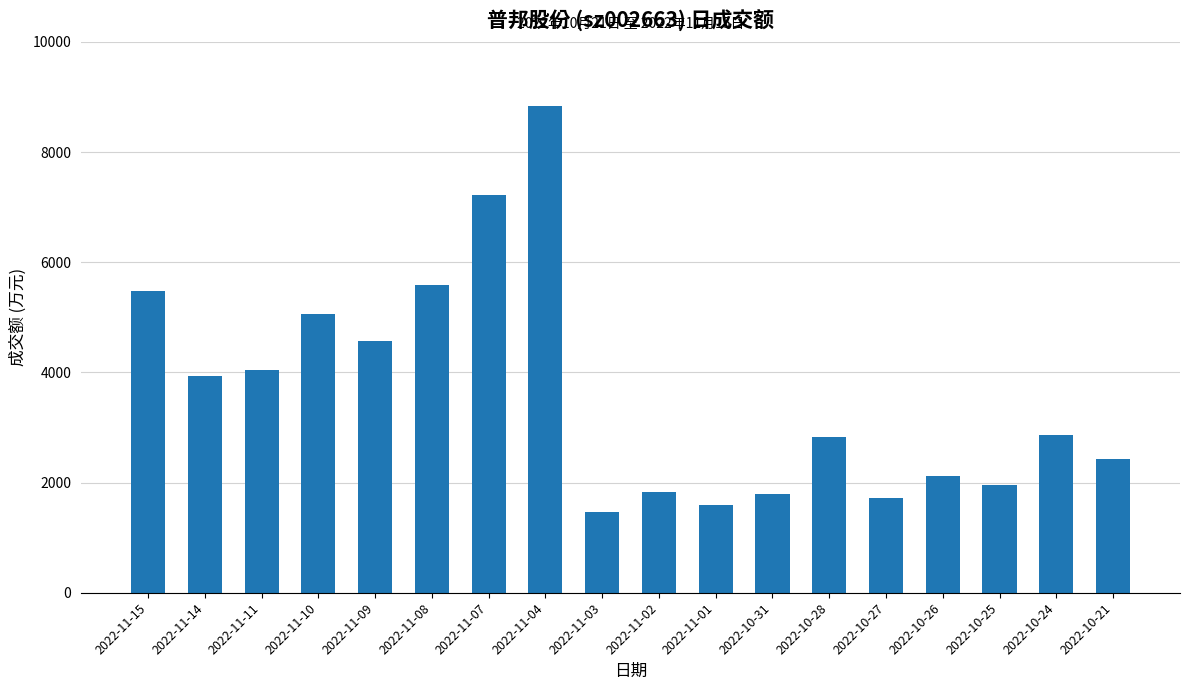

Is it true that the value at 2022-10-24 is 4227?

False